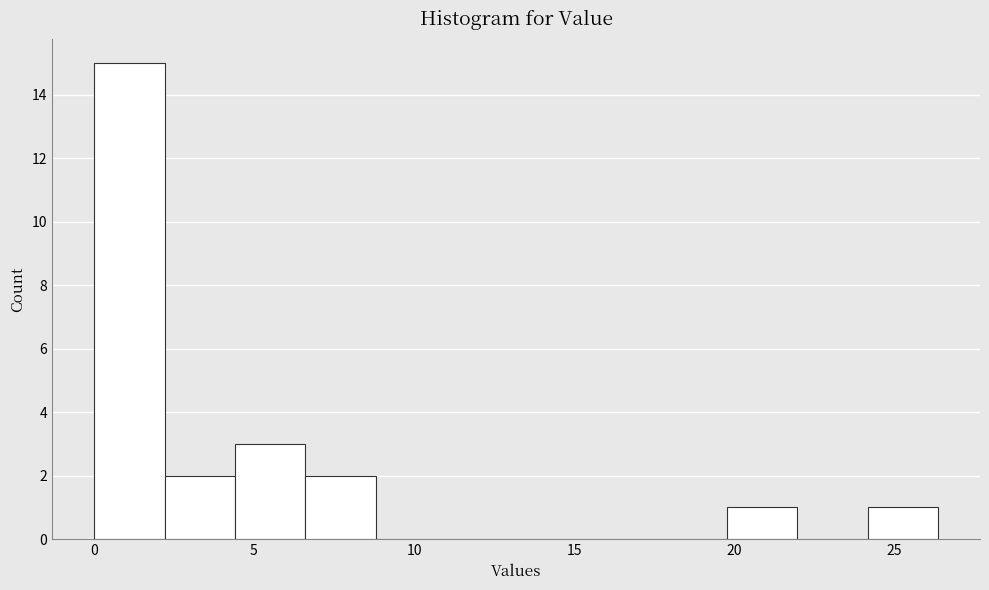

Reading left to right, transcribe this chart: for each bar, give the range it covers on the x-axis and its height. Neither the bar edges nor the heights are printed on the chart, so give them approximately, as read against the axes.

0.0 to 2.0: 15
2.0 to 4.5: 2
4.5 to 6.5: 3
6.5 to 9.0: 2
9.0 to 11.0: 0
11.0 to 13.0: 0
13.0 to 15.5: 0
15.5 to 17.5: 0
17.5 to 20.0: 0
20.0 to 22.0: 1
22.0 to 24.0: 0
24.0 to 26.5: 1